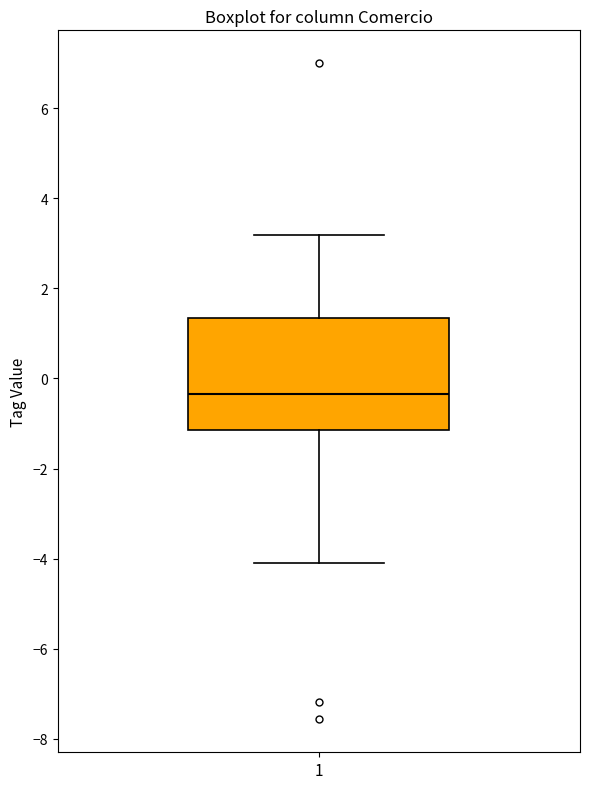

Read this box plot against the y-axis: the position of the median line, the range covered by the box, and the ends of both whiskers. The values are not printed on the chart, so give them approximately, as read against the axis.

median -0.4, box -1.2 to 1.4, whiskers -4.0 to 3.2